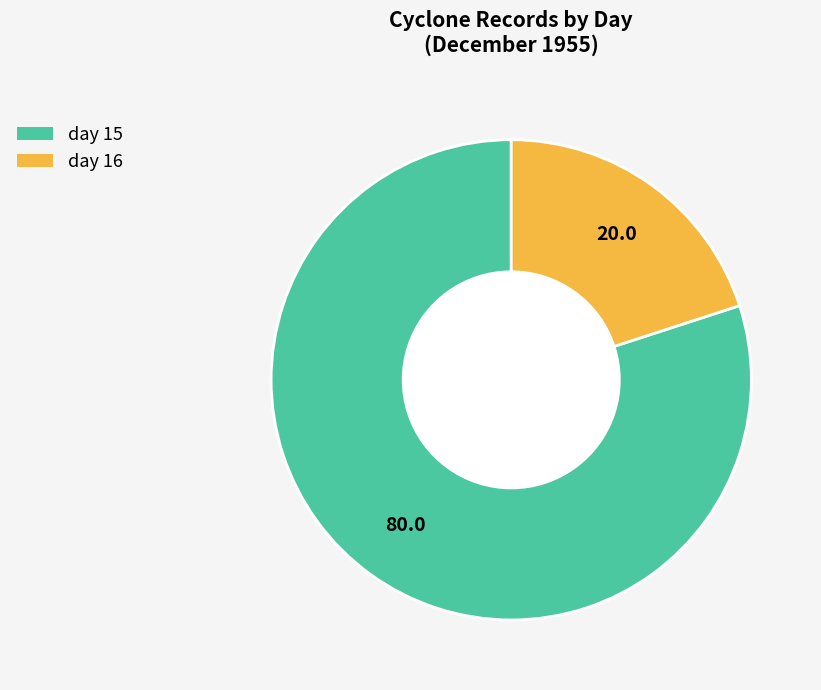

Do day 15 and day 16 together represent more than half of the pie?

Yes